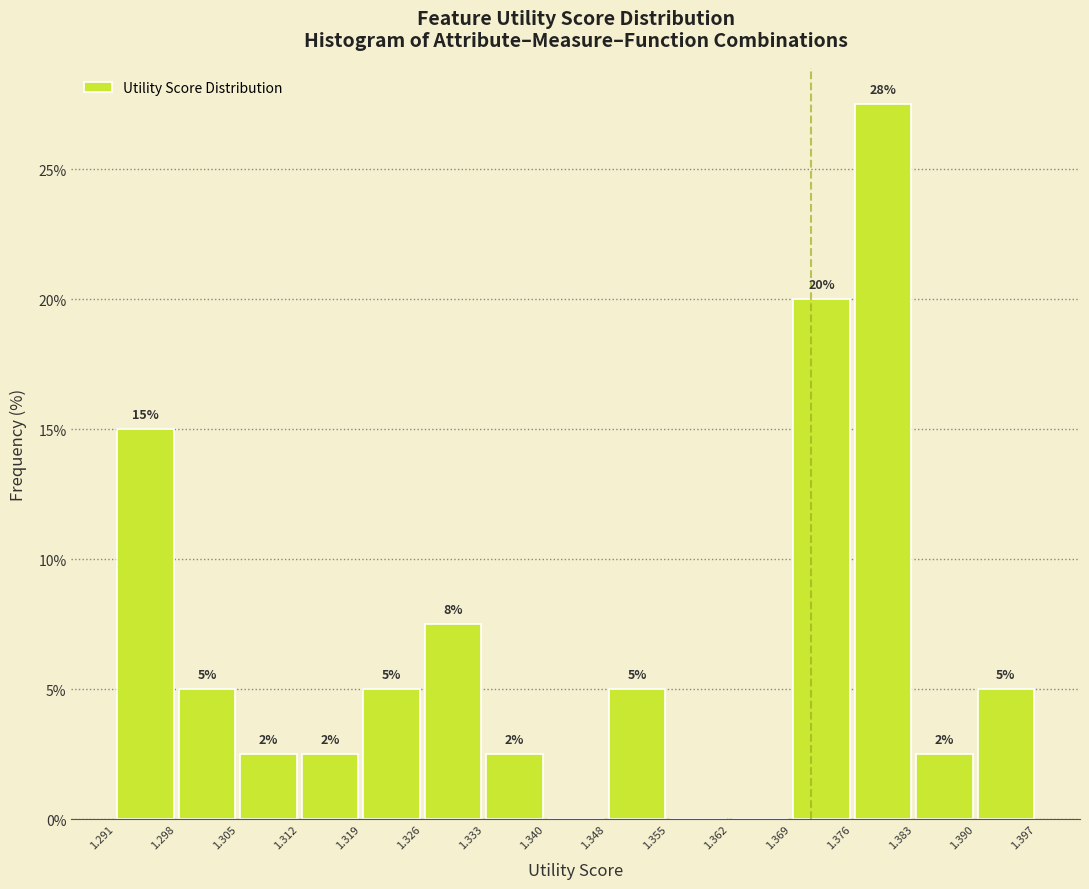

Which range on the x-axis has the tallest bar?

1.376 to 1.383